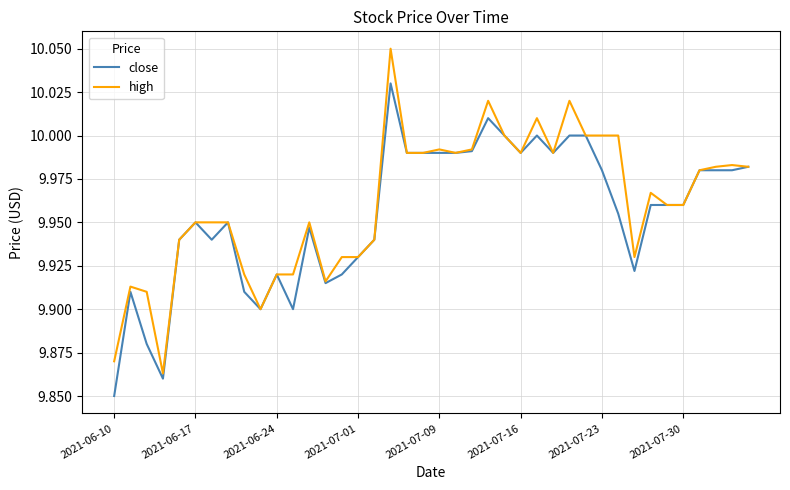

List the series in order of their peak value, lowest first.

close, high